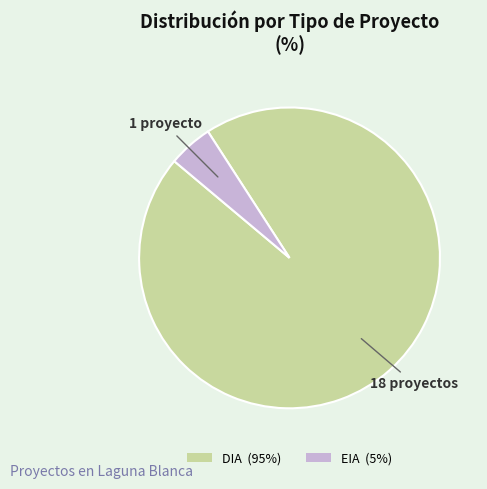

Does DIA (95%) account for over 50% of the chart?

Yes